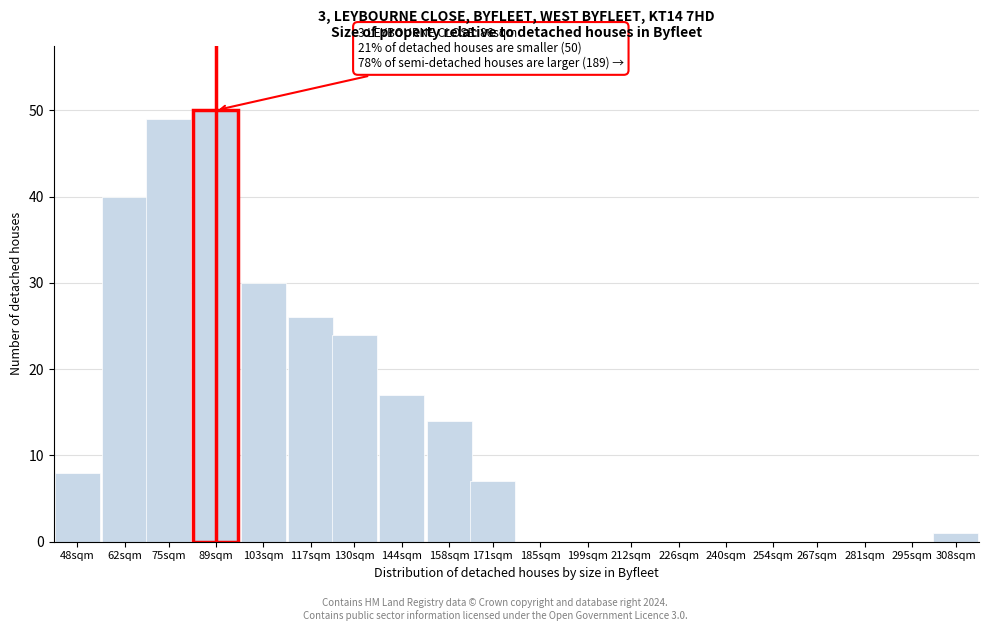

Reading left to right, list all the values displayed in this chart.

48sqm=8	62sqm=40	75sqm=49	89sqm=50	103sqm=30	117sqm=26	130sqm=24	144sqm=17	158sqm=14	171sqm=7	185sqm=0	199sqm=0	212sqm=0	226sqm=0	240sqm=0	254sqm=0	267sqm=0	281sqm=0	295sqm=0	308sqm=1